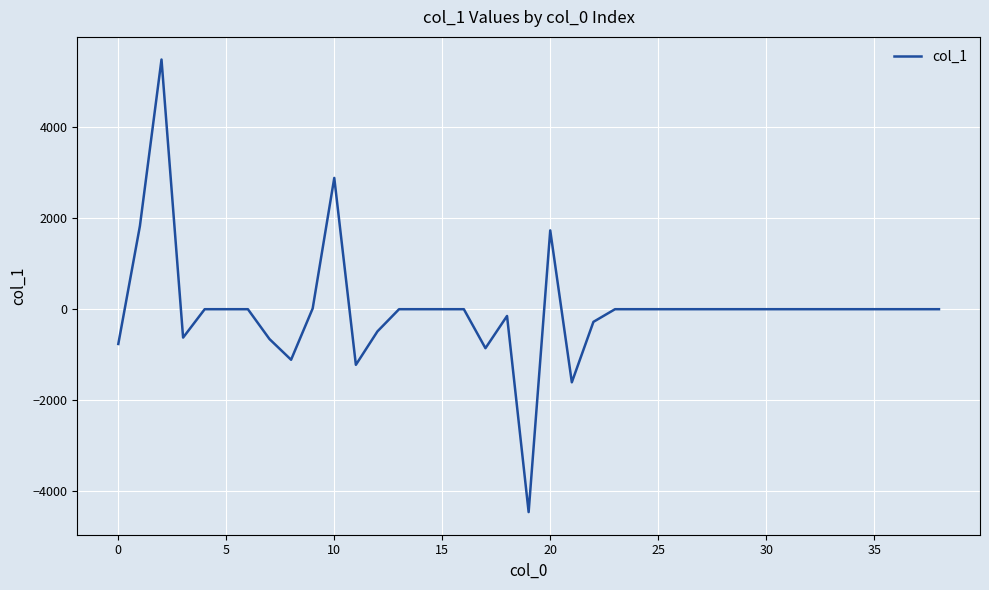

Is this an area chart (filled region under the line)?

No